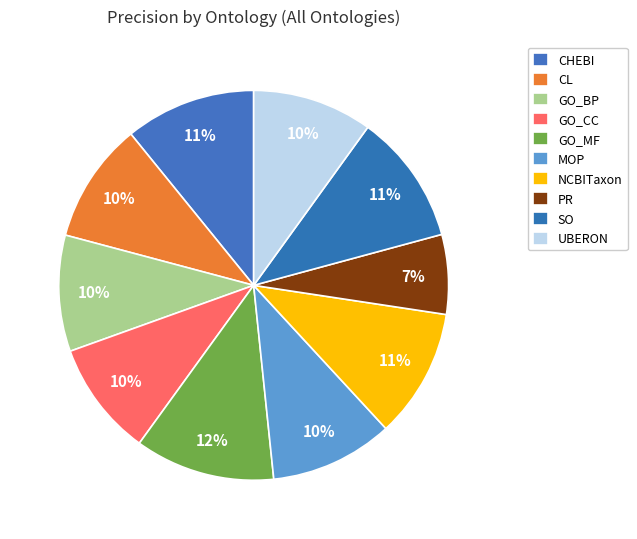

What percentage is NOT represented by GO_CC?

90.5%